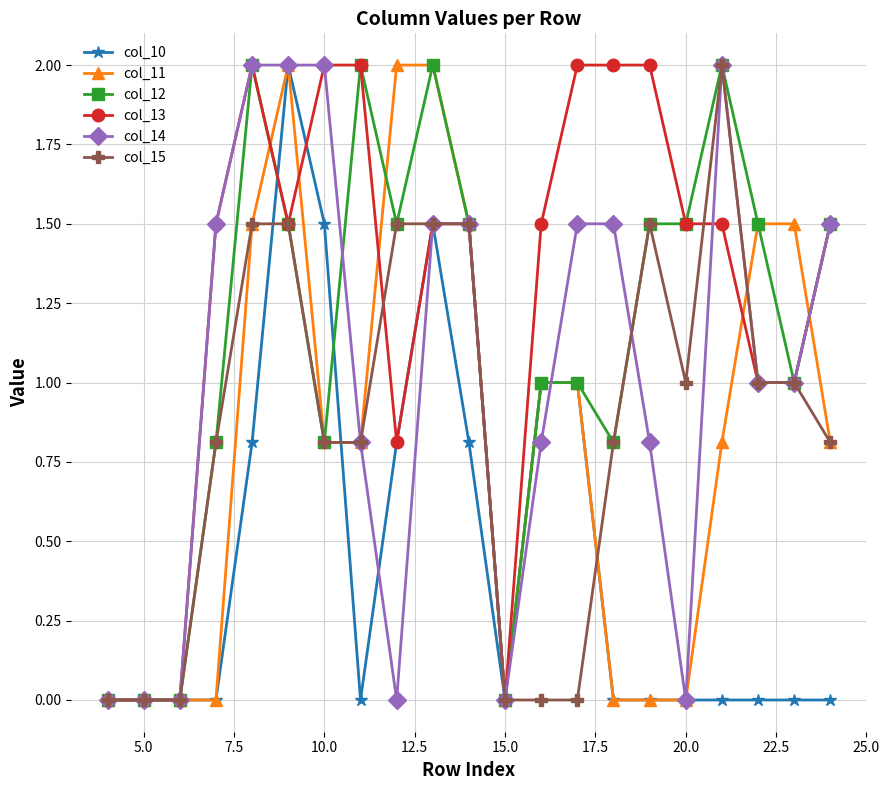

Which series has the largest total across all categories?

col_13